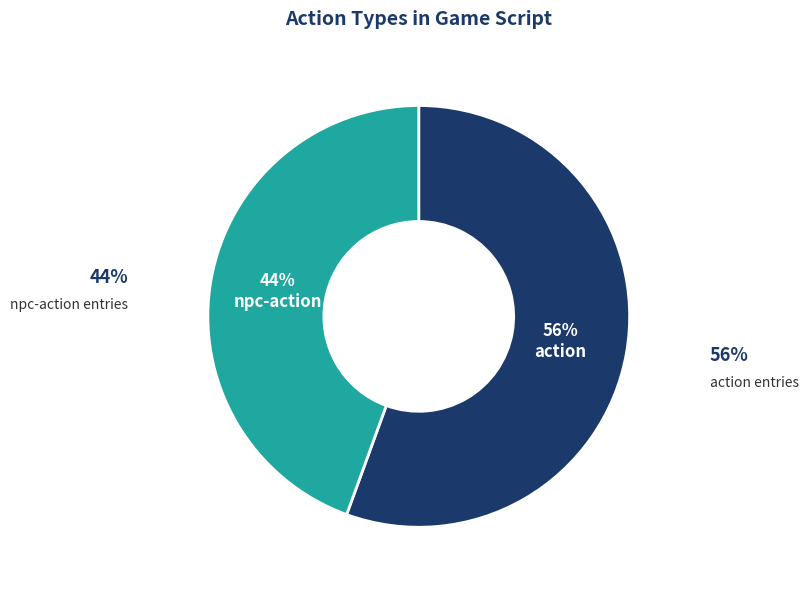

Between action and npc-action, which is larger?

action